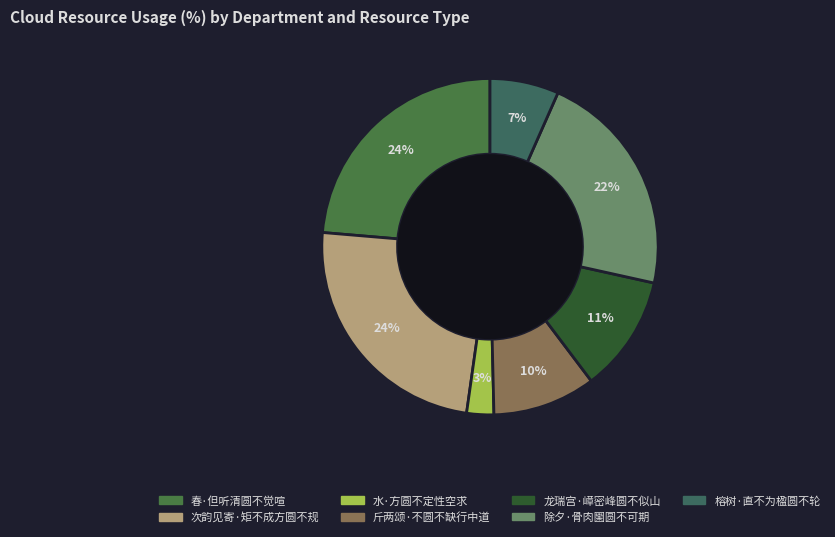

Which category has the biggest portion of the pie?

次韵见寄·矩不成方圆不规